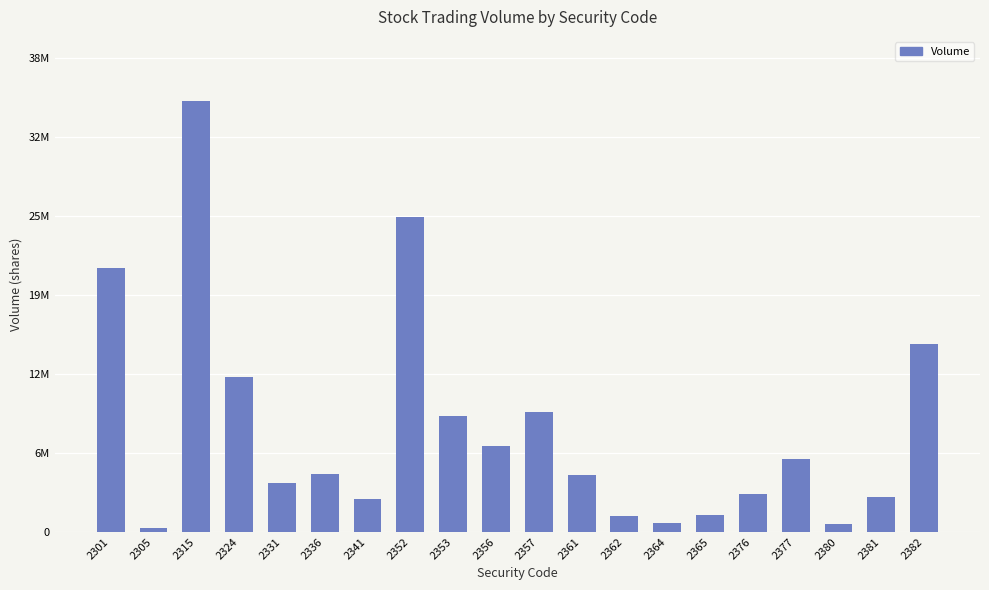

What is the value of the 12th bar from the left?

4665000